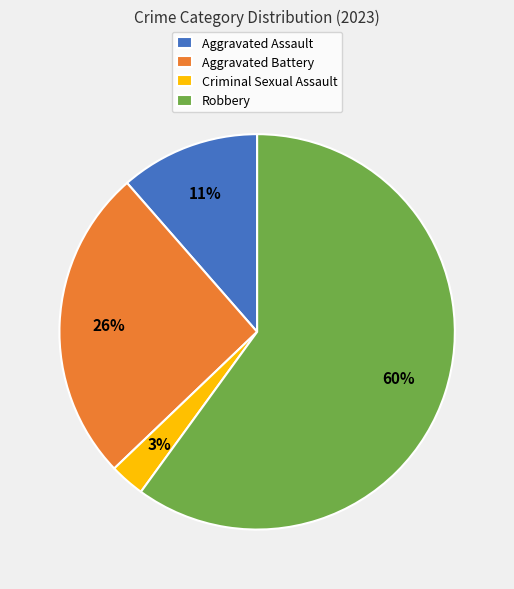

Rank the categories by value from highest to lowest.

Robbery, Aggravated Battery, Aggravated Assault, Criminal Sexual Assault